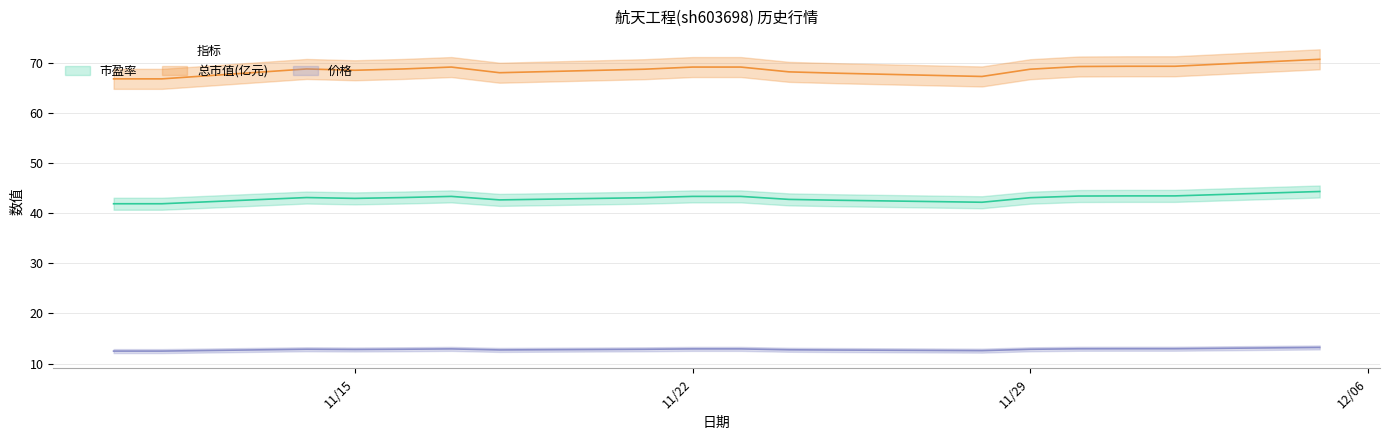

The 价格 series shows 12.7 at 2022-11-18. True or false?

True